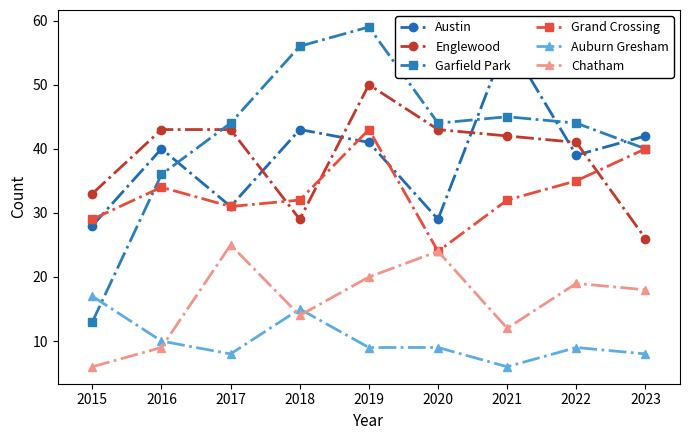

True or false: Austin and Chatham intersect in this chart.

False